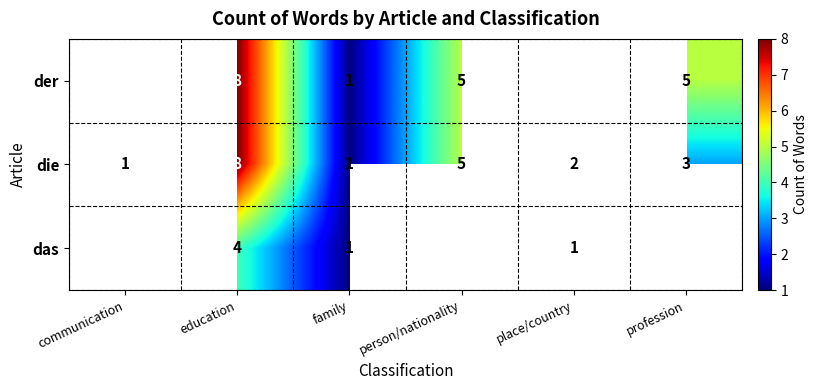

The value of der at person/nationality is 3. True or false?

False